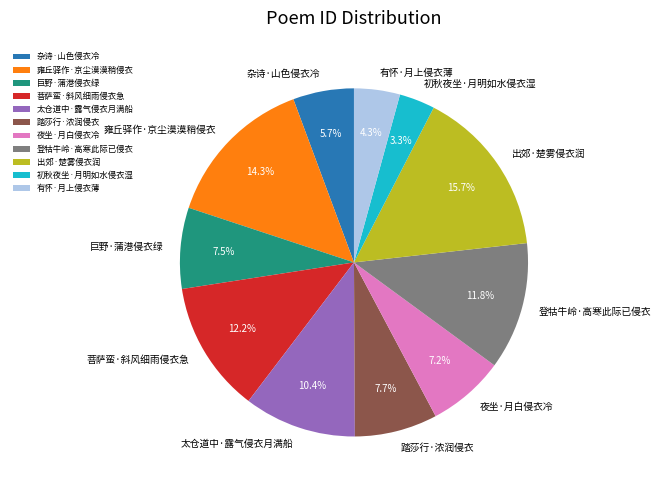

Which category has the biggest portion of the pie?

出郊·楚雾侵衣润